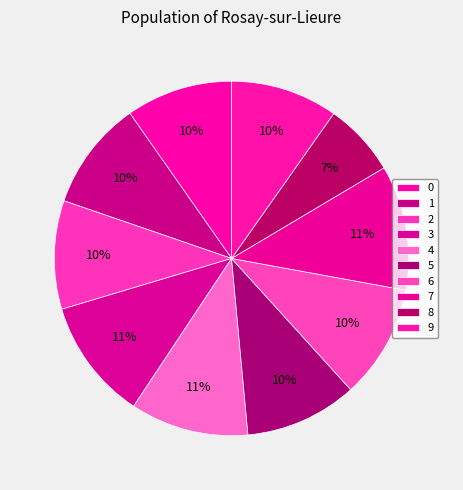

To the nearest percent, what portion does 7 represent?

11%